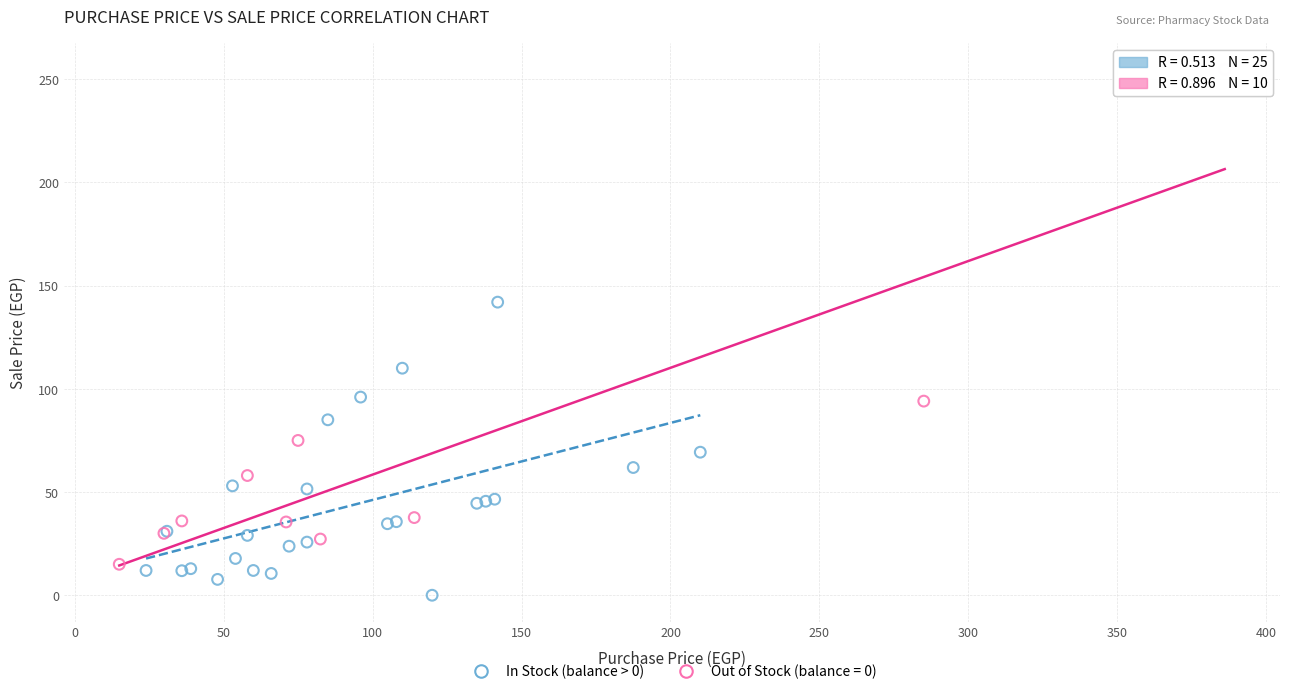

Which series contains the lowest Y value?

In Stock (balance > 0)